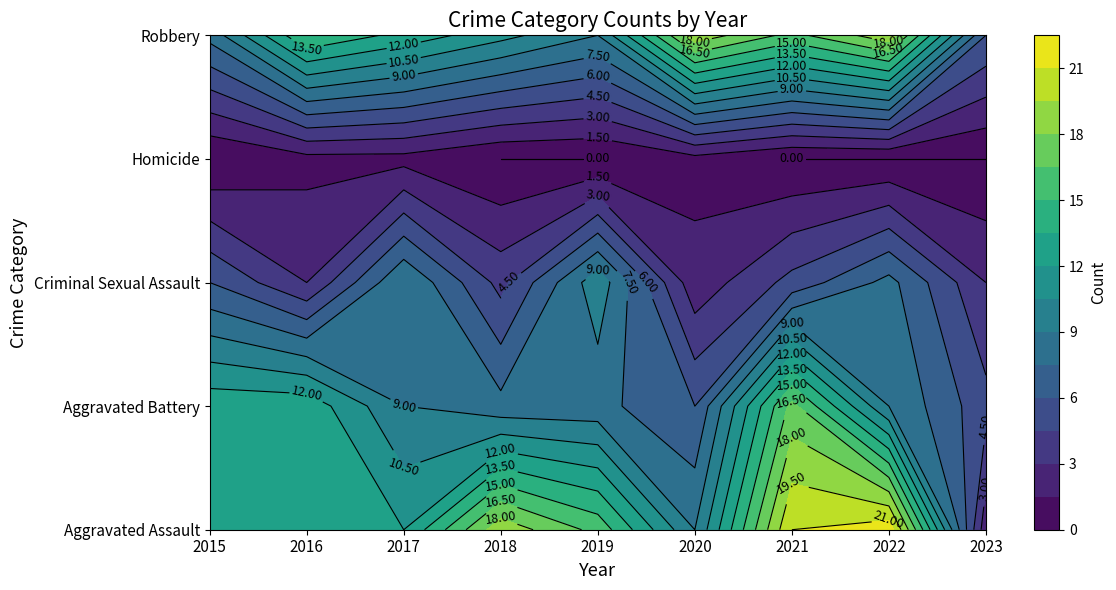

At which label is Criminal Sexual Assault closest to 6?

2015